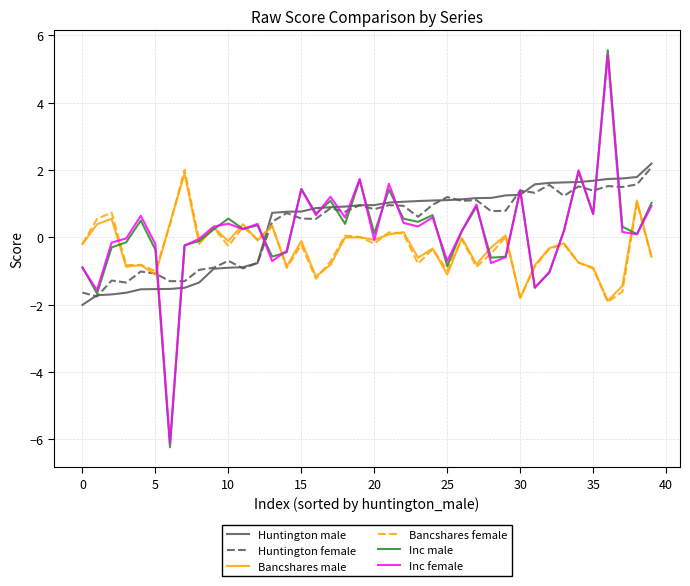

After their last crossing, which series has the higher values: Bancshares male or Huntington male?

Huntington male